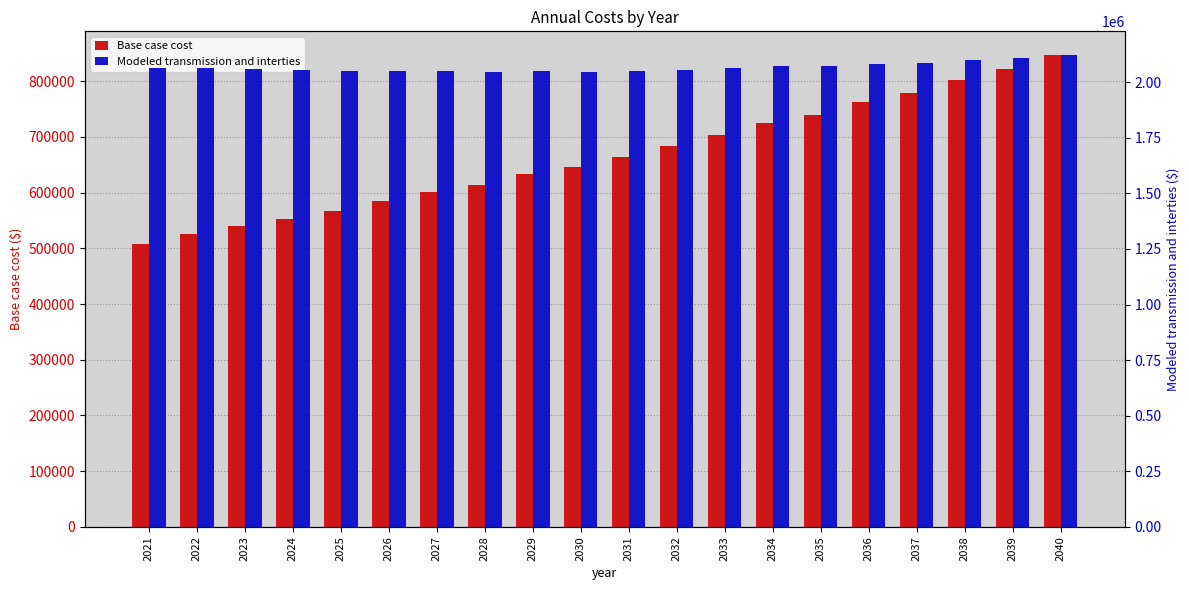

How many data points does each series have?

20